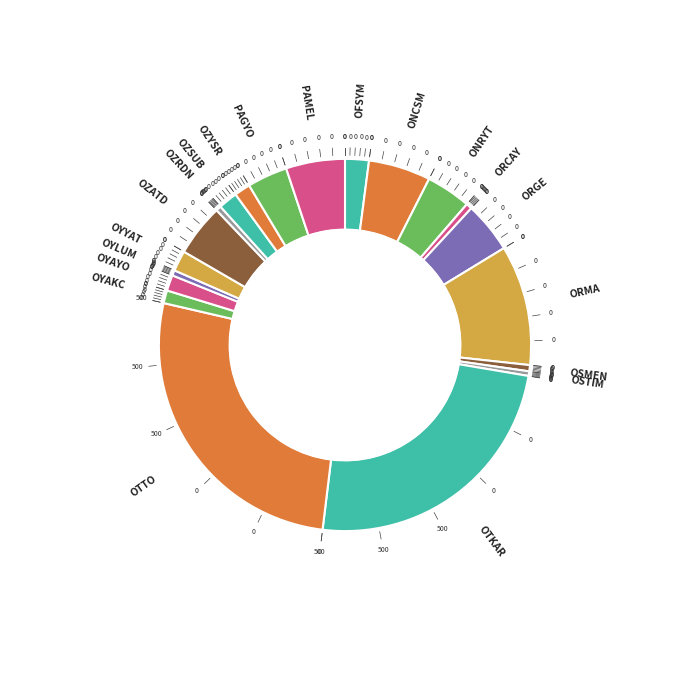

Which category has the biggest portion of the pie?

OTTO